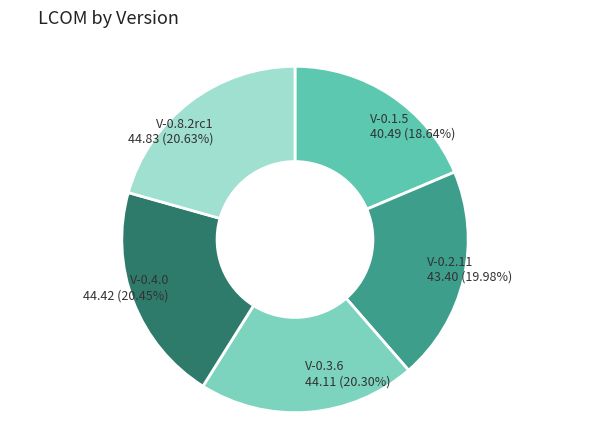

To the nearest percent, what is the combined percentage of V-0.8.2rc1 and V-0.4.0?

41%